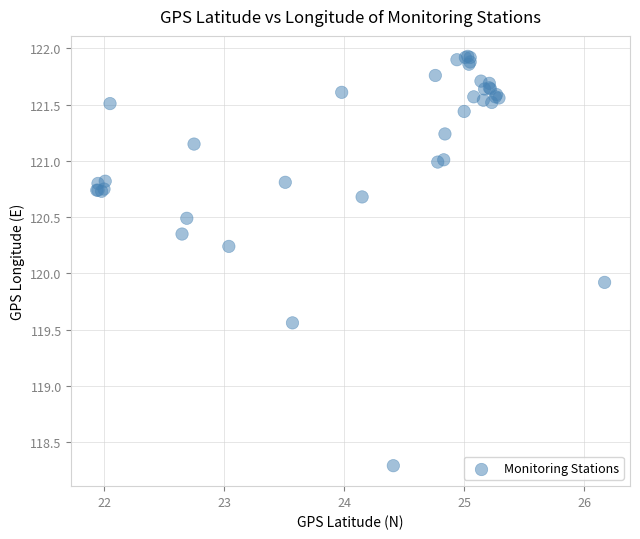

What Y value in the scatter plot is closest to 120?

119.9